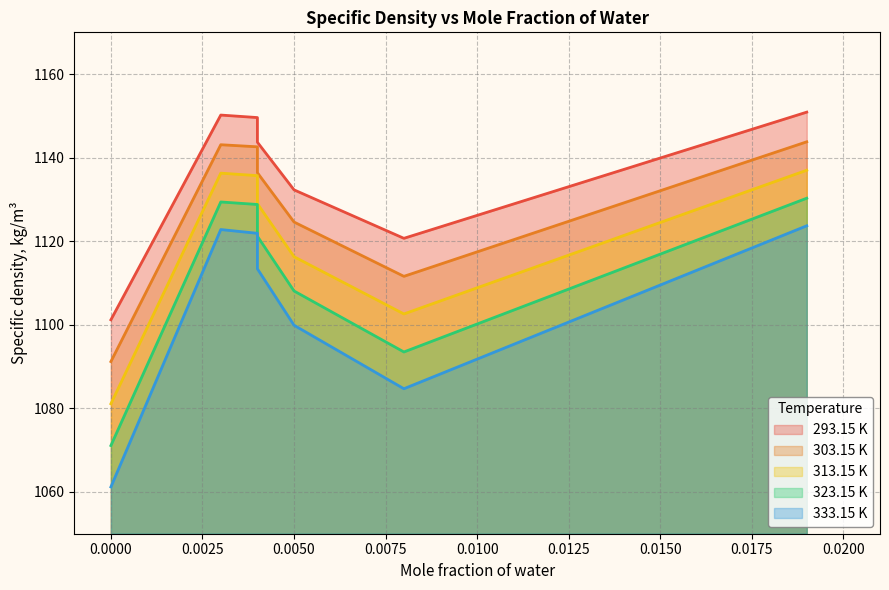

What is the difference between the second highest and second lowest values in the 323.15 K series?

35.9